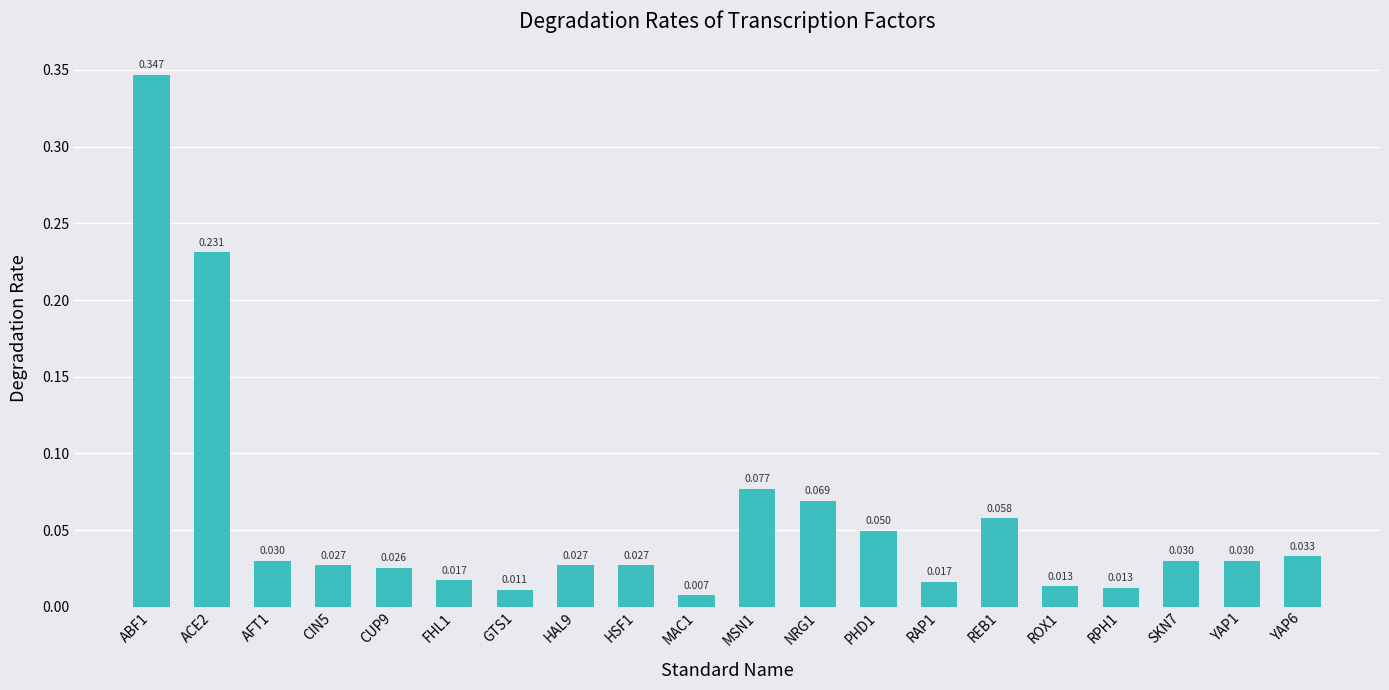

List the labels in order of value, largest first.

ABF1, ACE2, MSN1, NRG1, REB1, PHD1, YAP6, AFT1, SKN7, YAP1, CIN5, HAL9, HSF1, CUP9, FHL1, RAP1, ROX1, RPH1, GTS1, MAC1